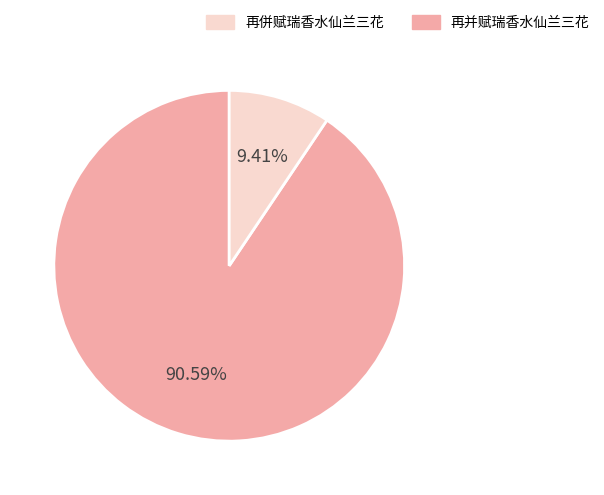

Is there any slice that represents more than half of the pie?

Yes